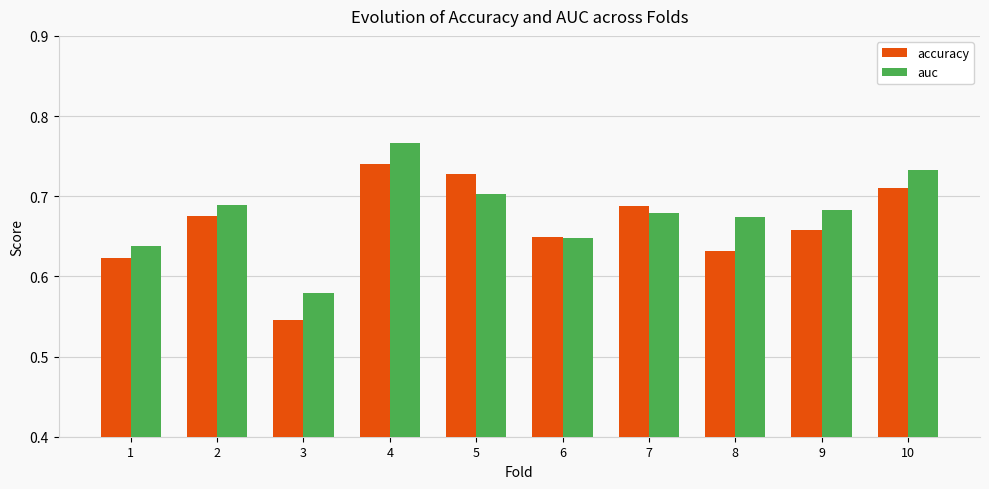

The accuracy series shows 0.2 at 3. True or false?

False